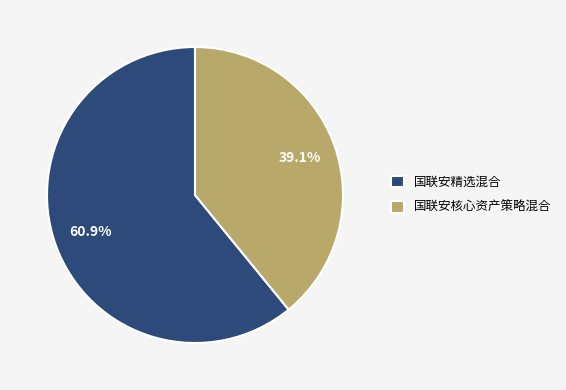

Rank the categories by value from highest to lowest.

国联安精选混合, 国联安核心资产策略混合